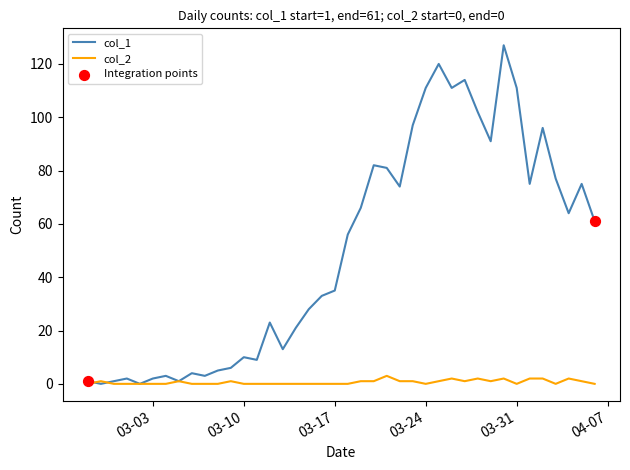

Which series has the largest total across all categories?

col_1